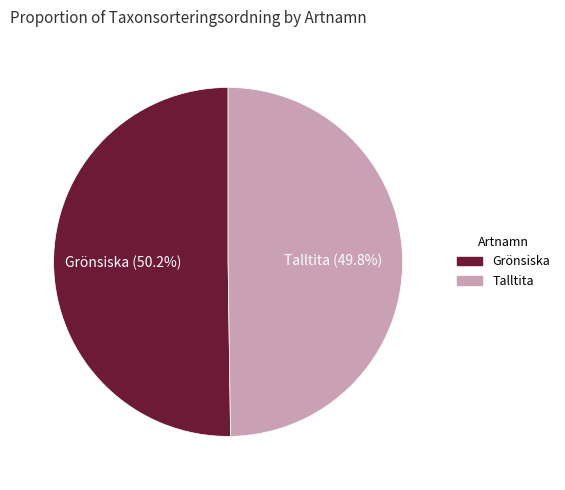

What portion of the pie excludes Talltita?

50.2%